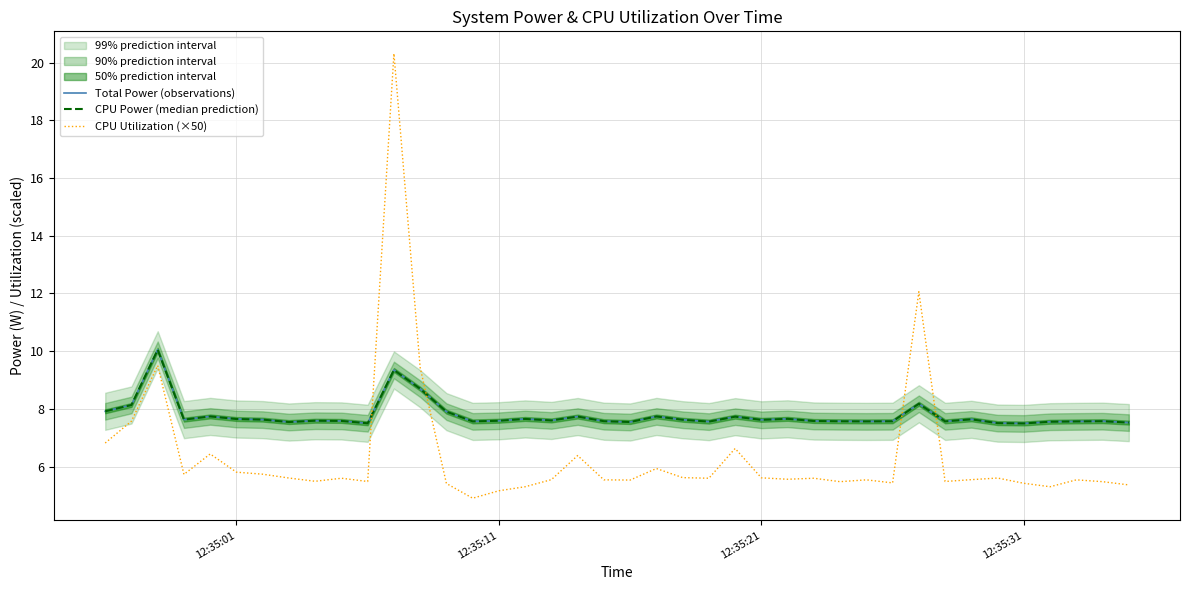

What is the maximum value shown in the chart?

20.3